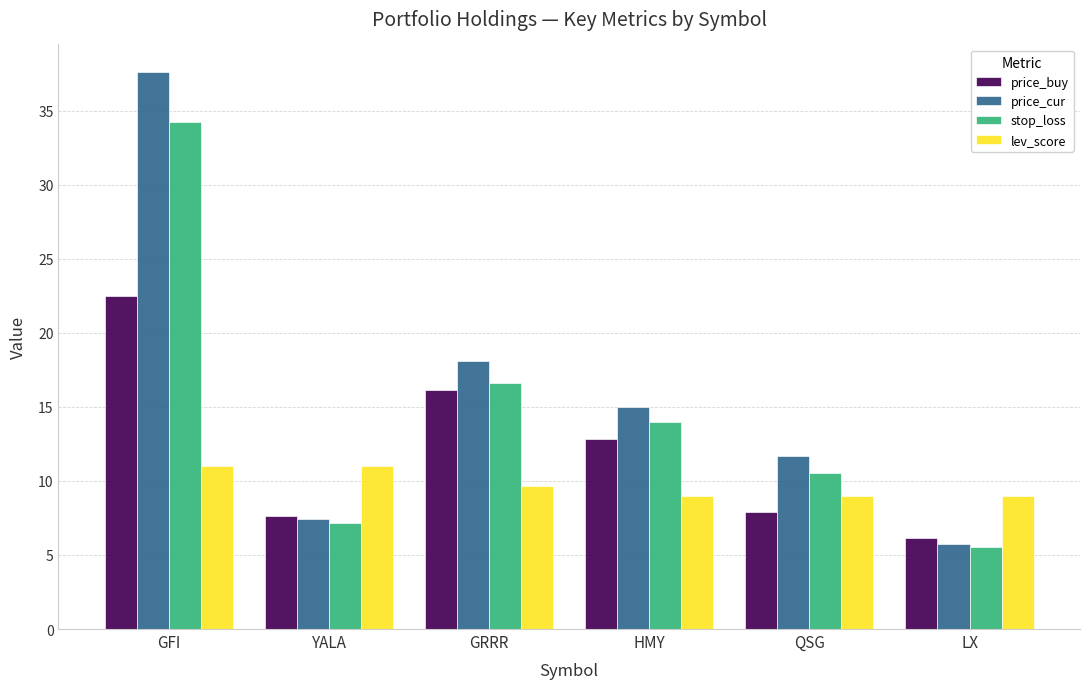

What is the spread (max minus min) of values at HMY?

6.0